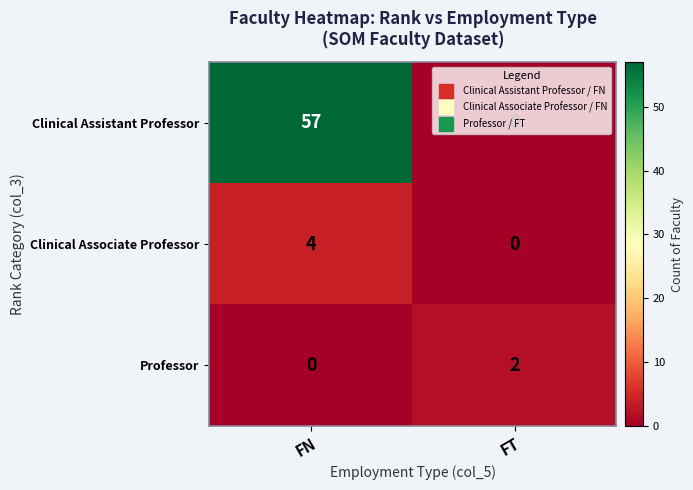

Between FN and FT, which series saw the biggest shift?

Clinical Assistant Professor